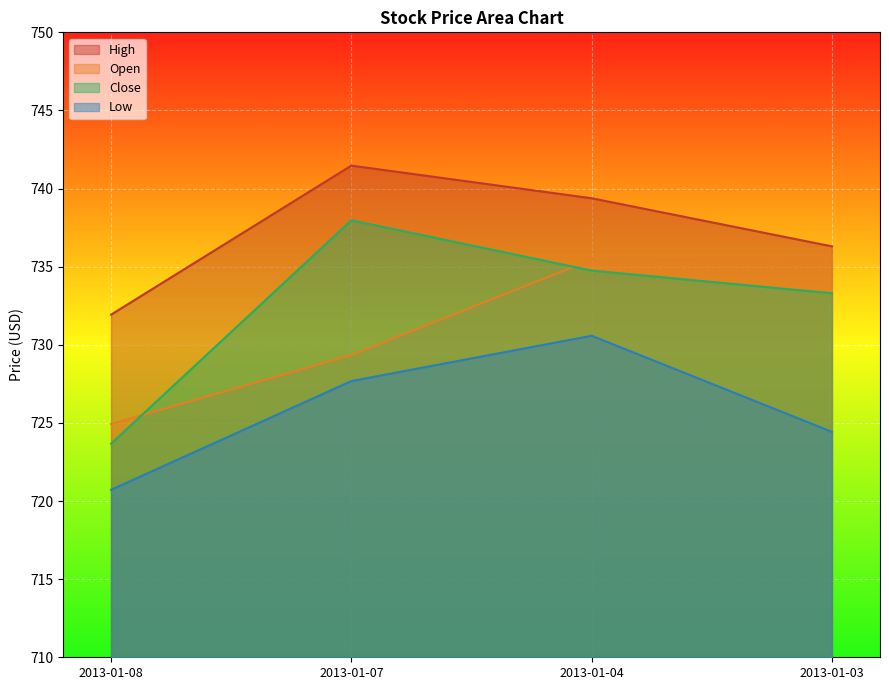

The Open series shows 376.4 at 2013-01-03. True or false?

False